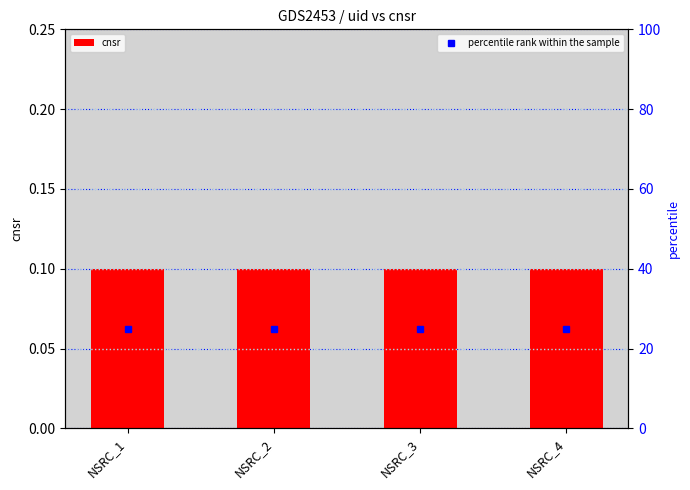

Between NSRC_3 and NSRC_4, which series saw the biggest shift?

cnsr